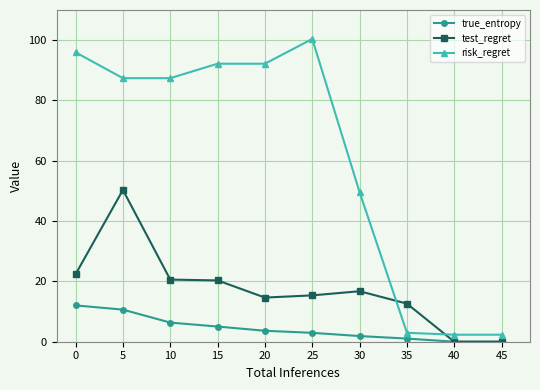

How many data points does each series have?

10